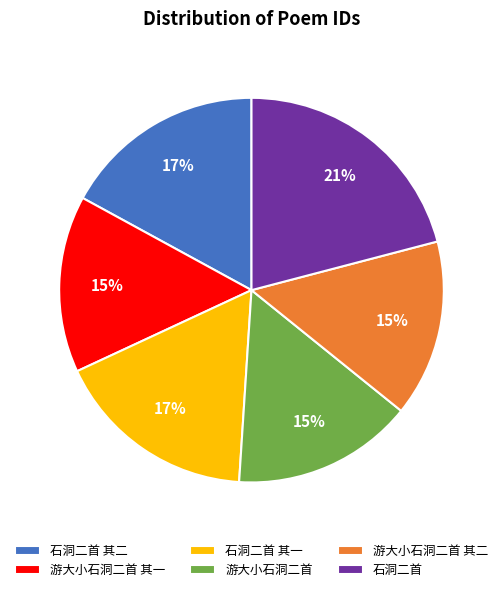

What percentage is the 游大小石洞二首 slice, to the nearest percent?

15%